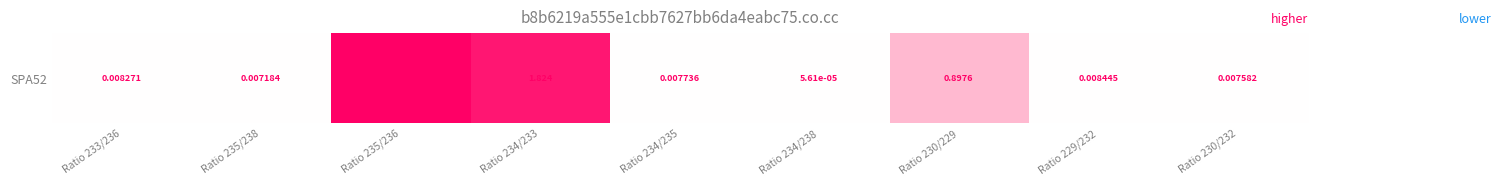

What is the change in value from Ratio 235/236 to Ratio 230/232?

-1.9